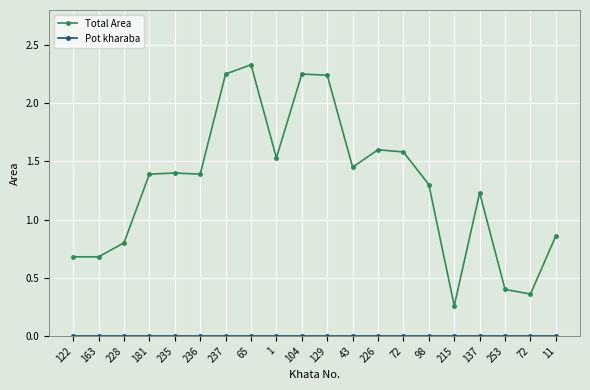

Rank the categories by Pot kharaba value from highest to lowest.

122, 163, 228, 181, 235, 236, 237, 65, 1, 104, 129, 43, 226, 72, 98, 215, 137, 253, 72, 11